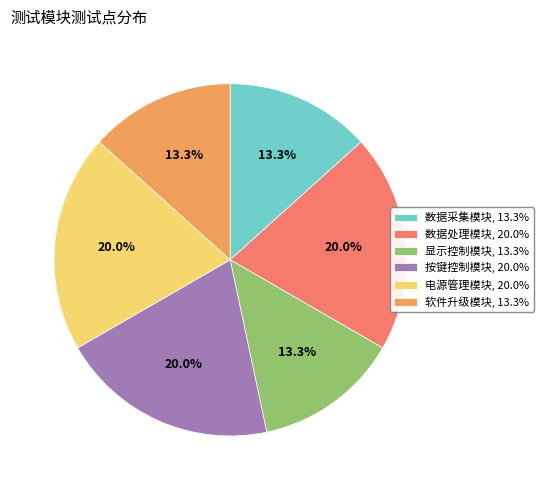

To the nearest percent, what is the combined percentage of 数据处理模块 and 显示控制模块?

33%